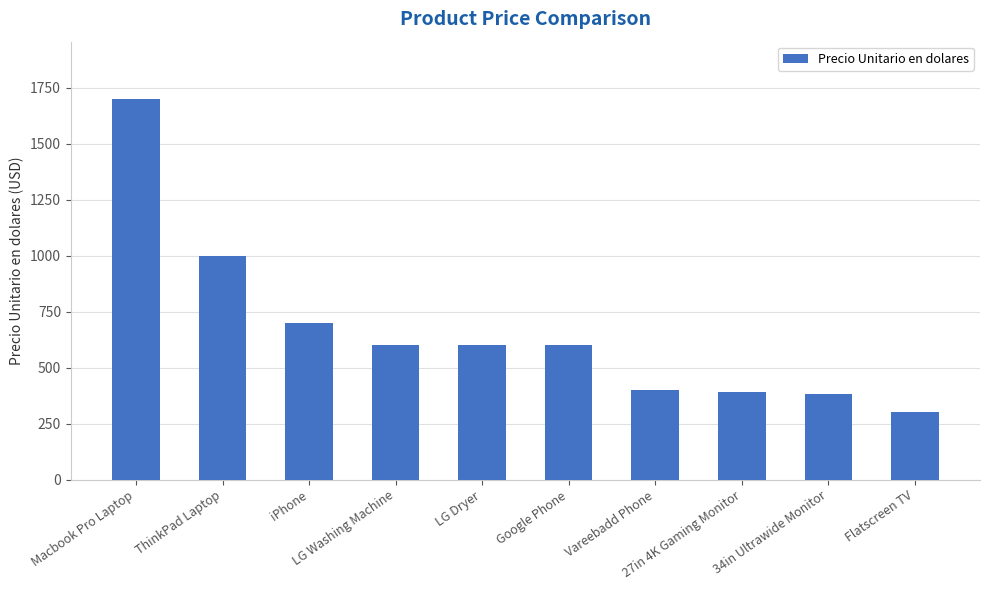

Reading left to right, list all the values displayed in this chart.

1700.0	1000.0	700.0	600.0	600.0	600.0	400.0	390.0	380.0	300.0